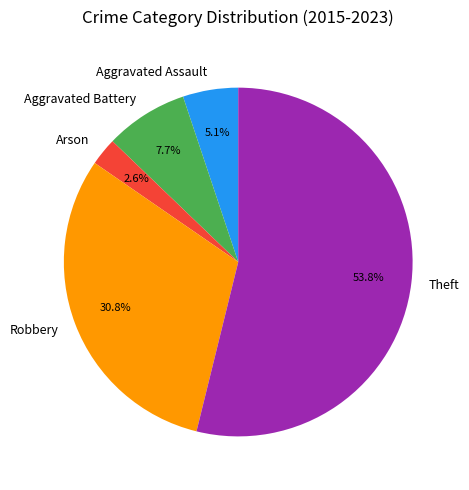

The Aggravated Assault slice represents 5% of the pie. True or false?

True